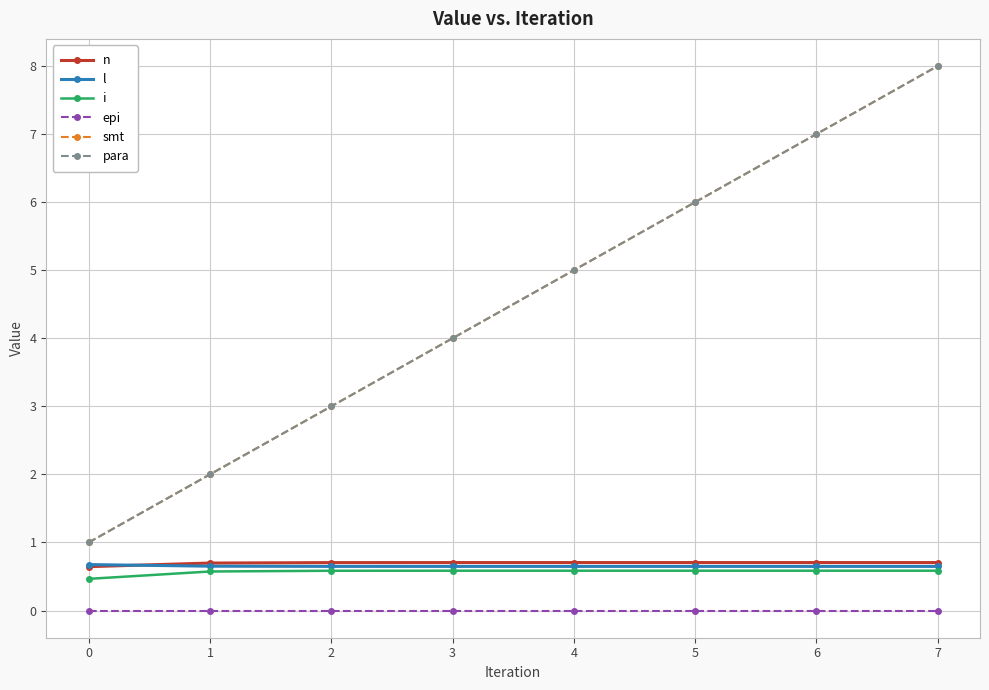

What is the lowest value of the l series?

0.6